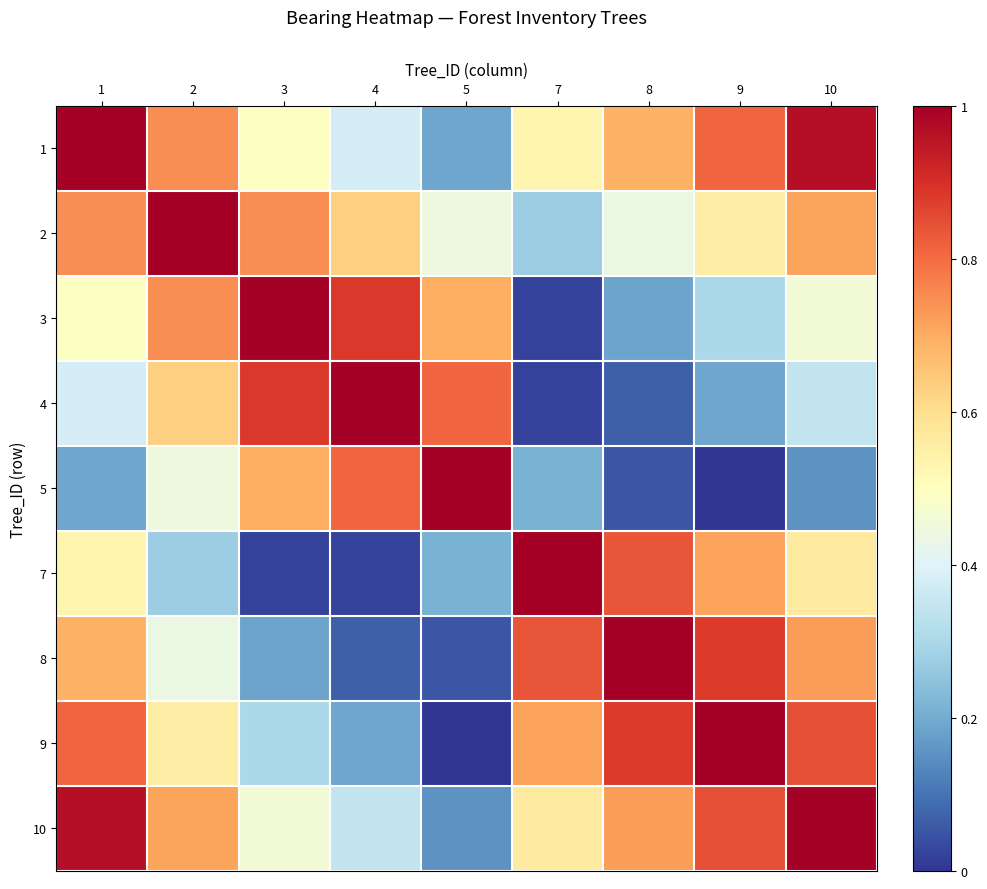

Reading left to right, list all the values displayed in this chart.

1: 1=1.0	2=0.7	3=0.5	4=0.4	5=0.2	7=0.5	8=0.7	9=0.8	10=1.0
2: 1=0.7	2=1.0	3=0.7	4=0.6	5=0.4	7=0.3	8=0.4	9=0.6	10=0.7
3: 1=0.5	2=0.7	3=1.0	4=0.9	5=0.7	7=0.0	8=0.2	9=0.3	10=0.5
4: 1=0.4	2=0.6	3=0.9	4=1.0	5=0.8	7=0.0	8=0.1	9=0.2	10=0.3
5: 1=0.2	2=0.4	3=0.7	4=0.8	5=1.0	7=0.2	8=0.1	9=0.0	10=0.2
7: 1=0.5	2=0.3	3=0.0	4=0.0	5=0.2	7=1.0	8=0.8	9=0.7	10=0.6
8: 1=0.7	2=0.4	3=0.2	4=0.1	5=0.1	7=0.8	8=1.0	9=0.9	10=0.7
9: 1=0.8	2=0.6	3=0.3	4=0.2	5=0.0	7=0.7	8=0.9	9=1.0	10=0.8
10: 1=1.0	2=0.7	3=0.5	4=0.3	5=0.2	7=0.6	8=0.7	9=0.8	10=1.0